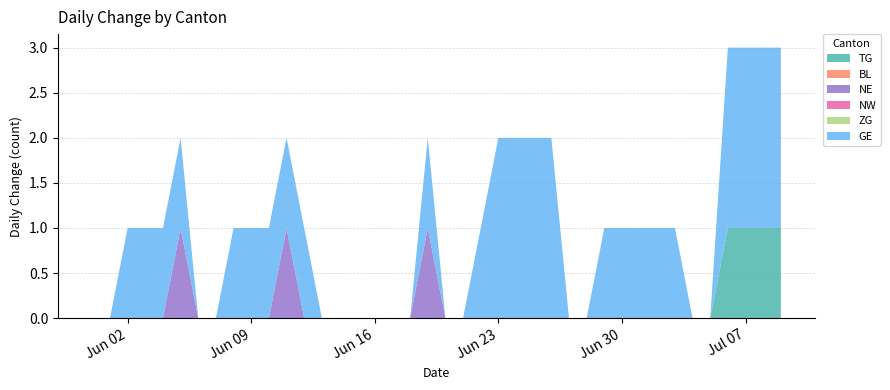

Reading left to right, extract all data points from this chart.

TG: 0	0	0	0	0	0	0	0	0	0	0	0	0	0	0	0	0	0	0	0	0	0	0	0	0	0	0	0	0	0	0	0	0	0	0	0	1	1	1	1
BL: 0	0	0	0	0	0	0	0	0	0	0	0	0	0	0	0	0	0	0	0	0	0	0	0	0	0	0	0	0	0	0	0	0	0	0	0	0	0	0	0
NE: 0	0	0	0	0	1	0	0	0	0	0	1	0	0	0	0	0	0	0	1	0	0	0	0	0	0	0	0	0	0	0	0	0	0	0	0	0	0	0	0
NW: 0	0	0	0	0	0	0	0	0	0	0	0	0	0	0	0	0	0	0	0	0	0	0	0	0	0	0	0	0	0	0	0	0	0	0	0	0	0	0	0
ZG: 0	0	0	0	0	0	0	0	0	0	0	0	0	0	0	0	0	0	0	0	0	0	0	0	0	0	0	0	0	0	0	0	0	0	0	0	0	0	0	0
GE: 0	0	1	1	1	1	0	0	1	1	1	1	1	0	0	0	0	0	0	1	0	0	1	2	2	2	2	0	0	1	1	1	1	1	0	0	2	2	2	2